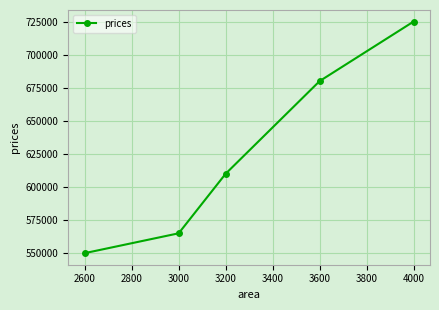

What is the minimum value shown in the chart?

550000